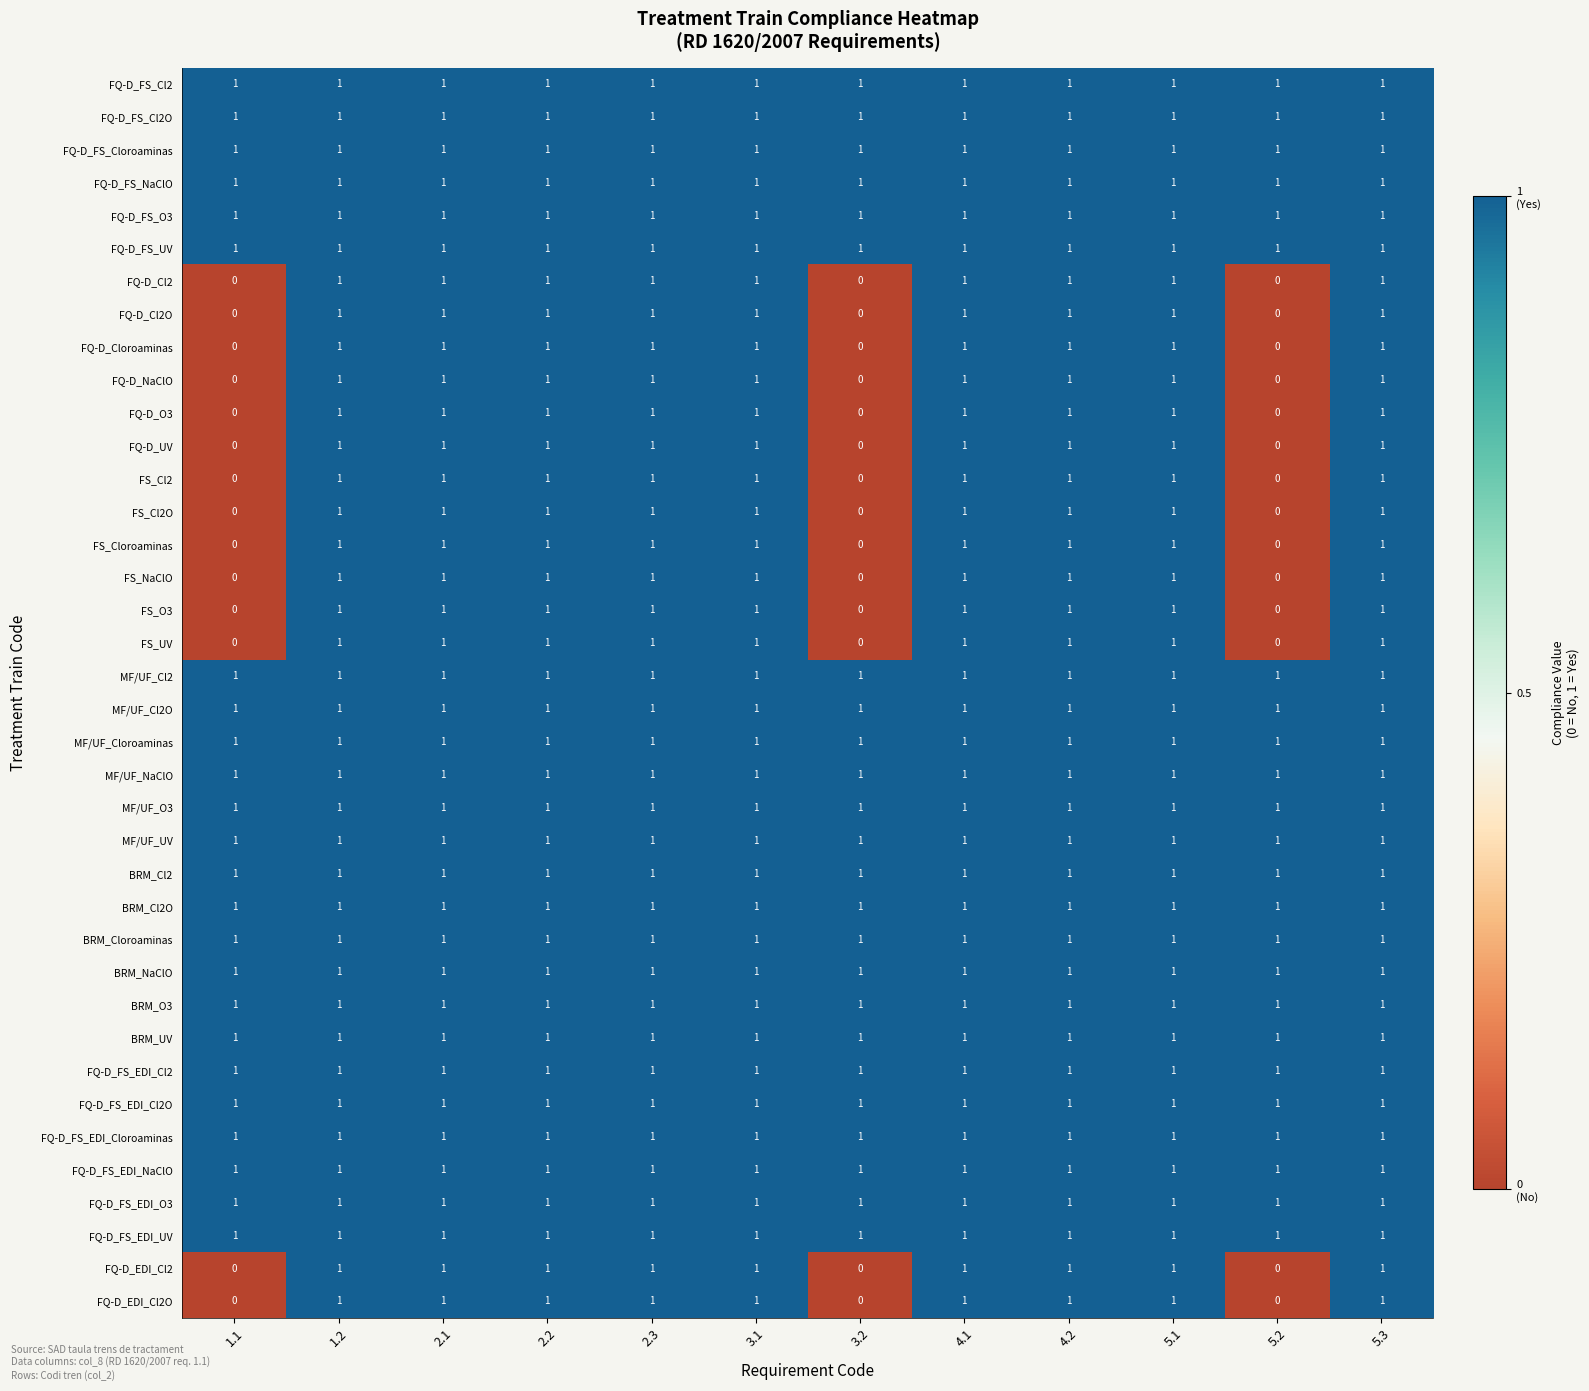

At how many categories does at least one series exceed 0?

12